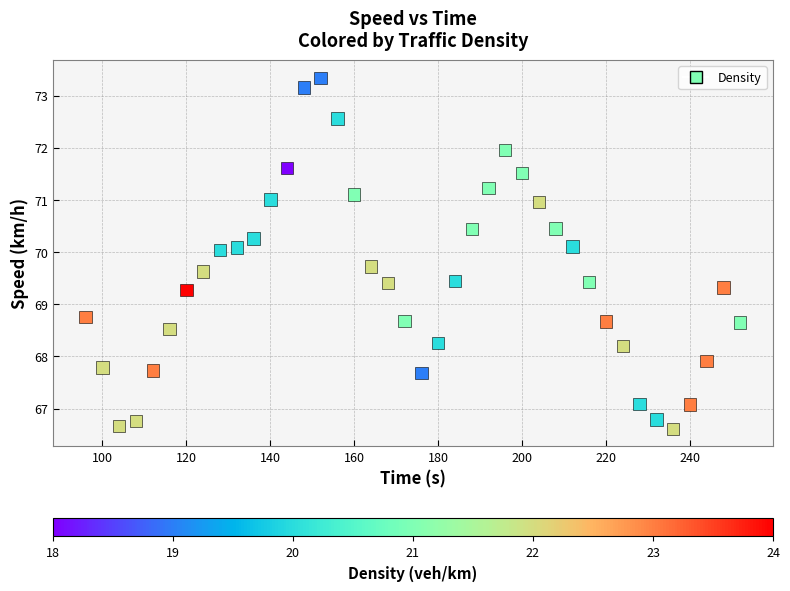

What is the range of Y values (max minus min)?

6.7